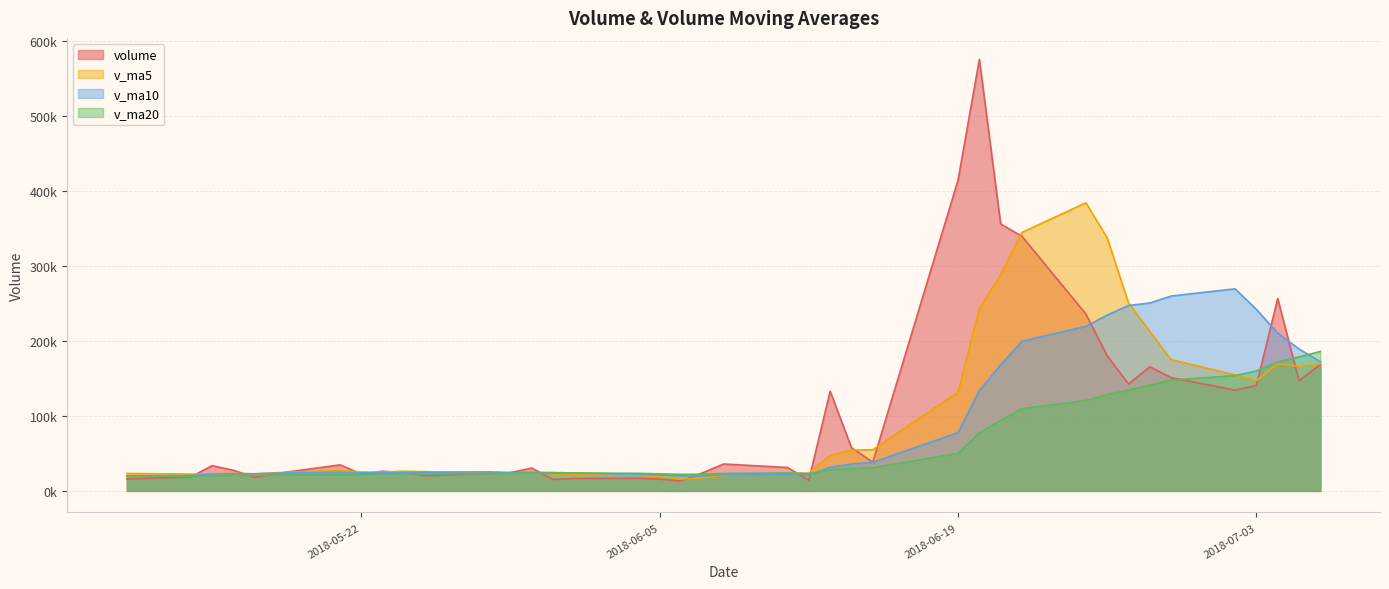

What is the total value across all series at 2018-07-04?

808029.3